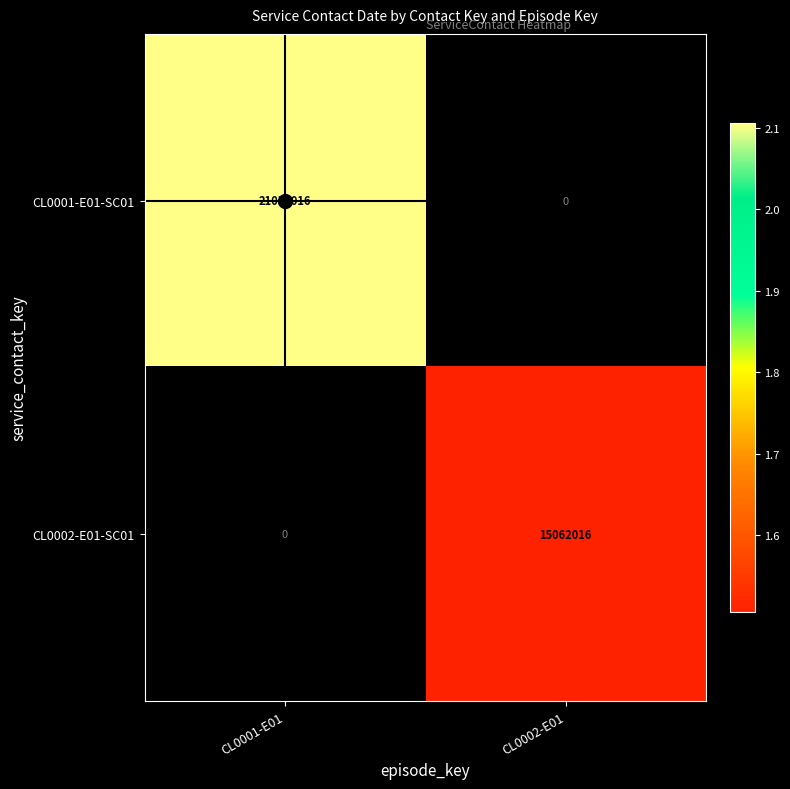

True or false: CL0002-E01-SC01 has a value of 25229257 at CL0002-E01.

False